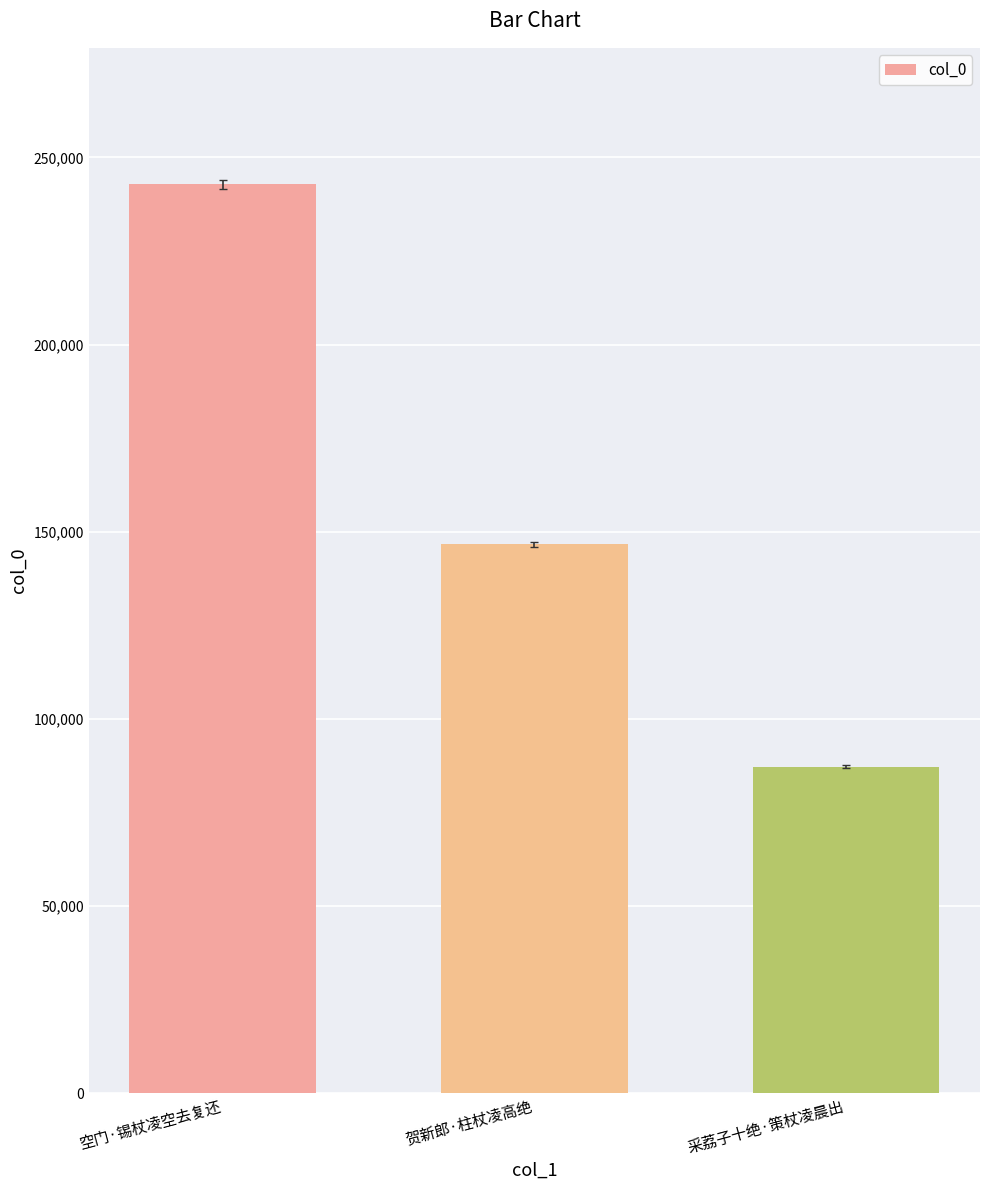

What is the greatest value displayed?

242838